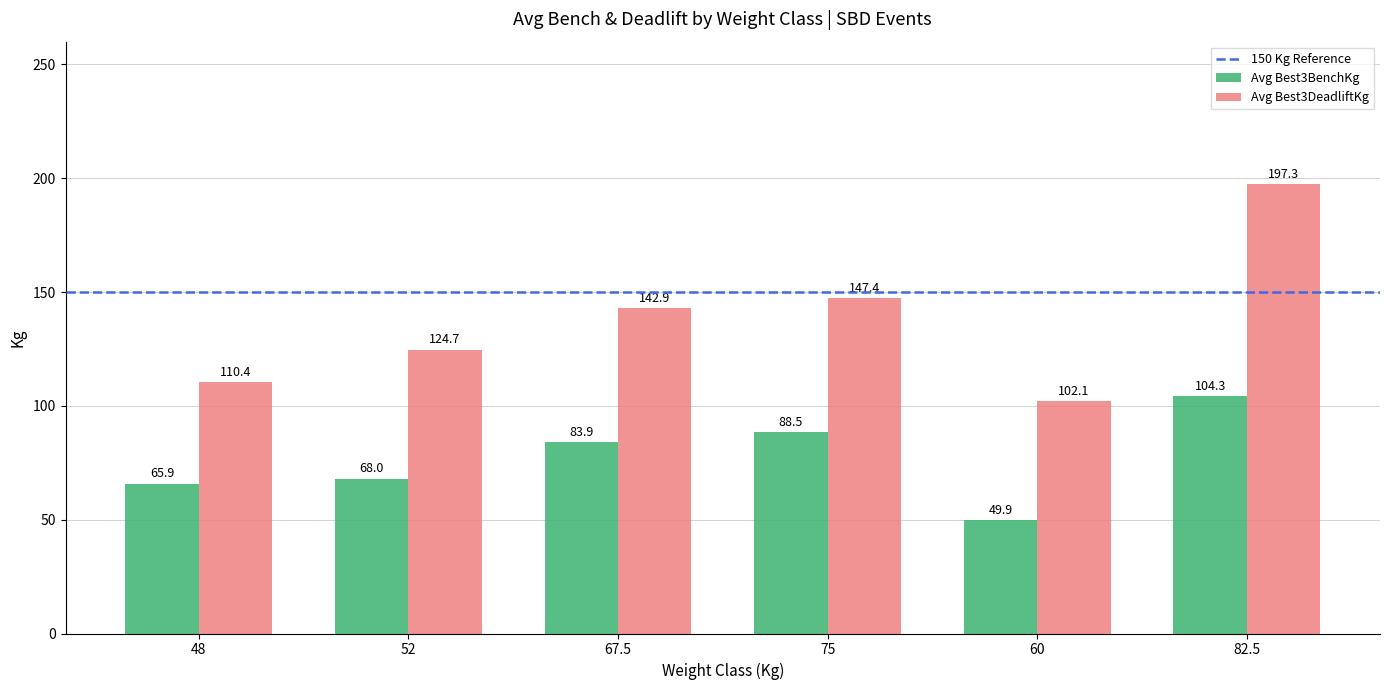

Does the chart contain any negative values?

No